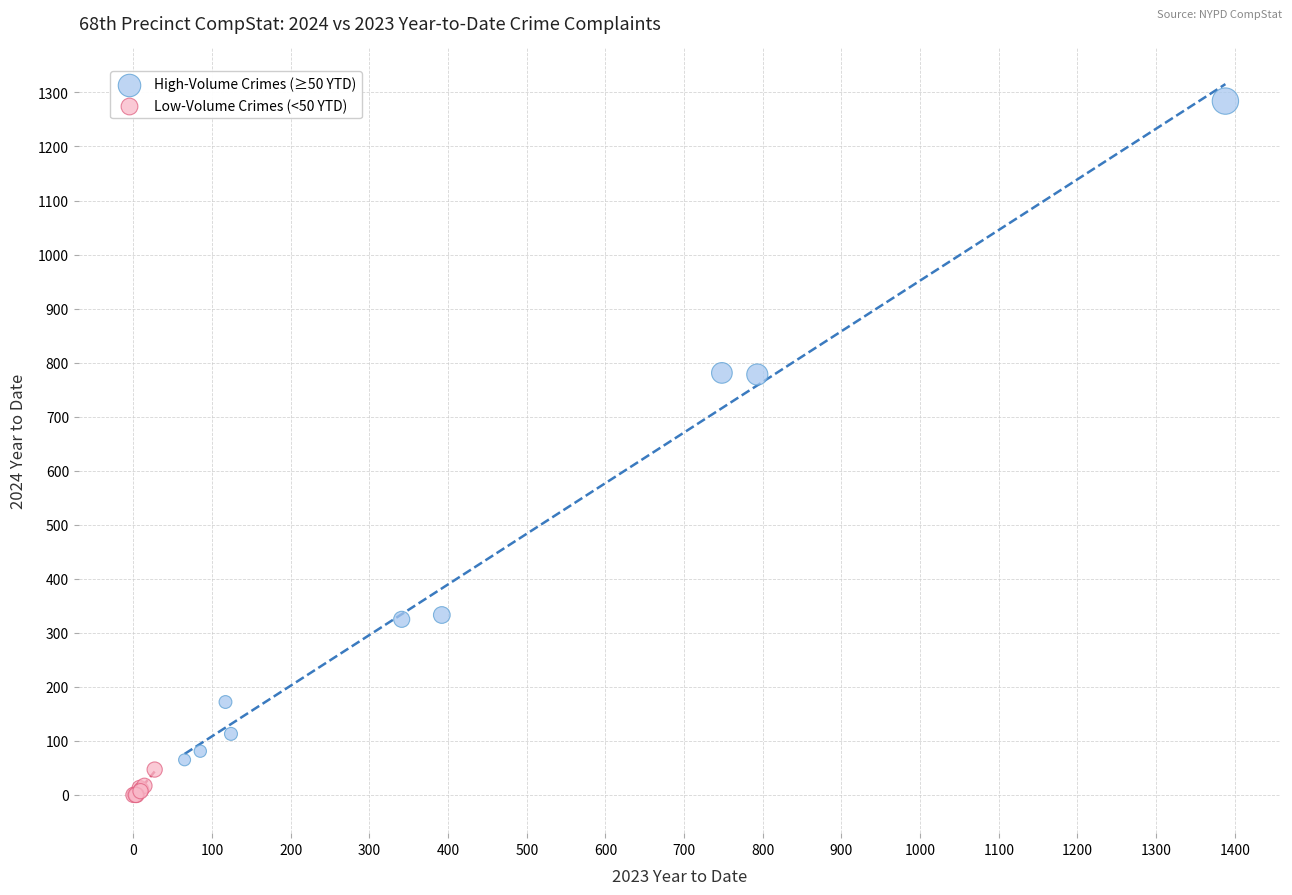

Which series reaches the maximum Y coordinate?

High-Volume Crimes (≥50 YTD)